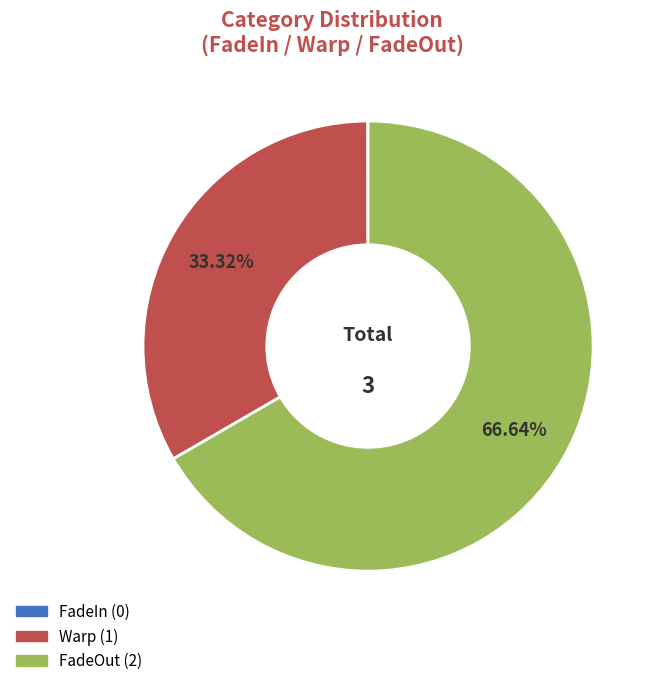

Which slice is the largest?

FadeOut